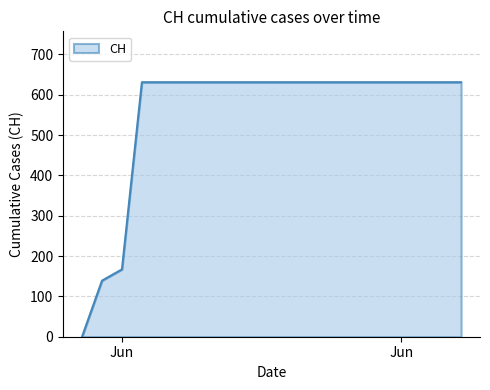

What is the difference between the maximum and minimum values?

631